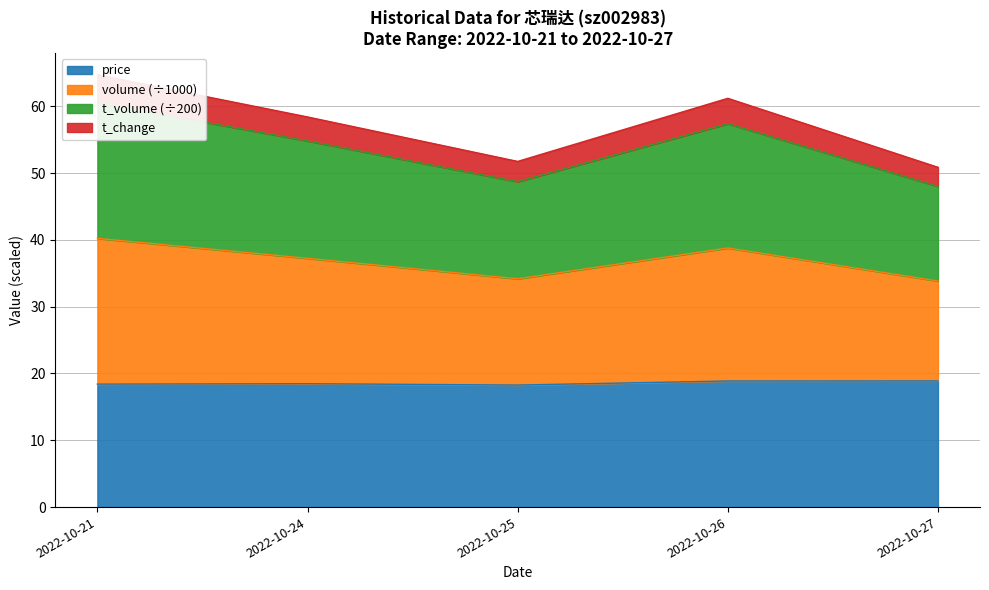

Between 2022-10-27 and 2022-10-25, which is larger?

2022-10-27